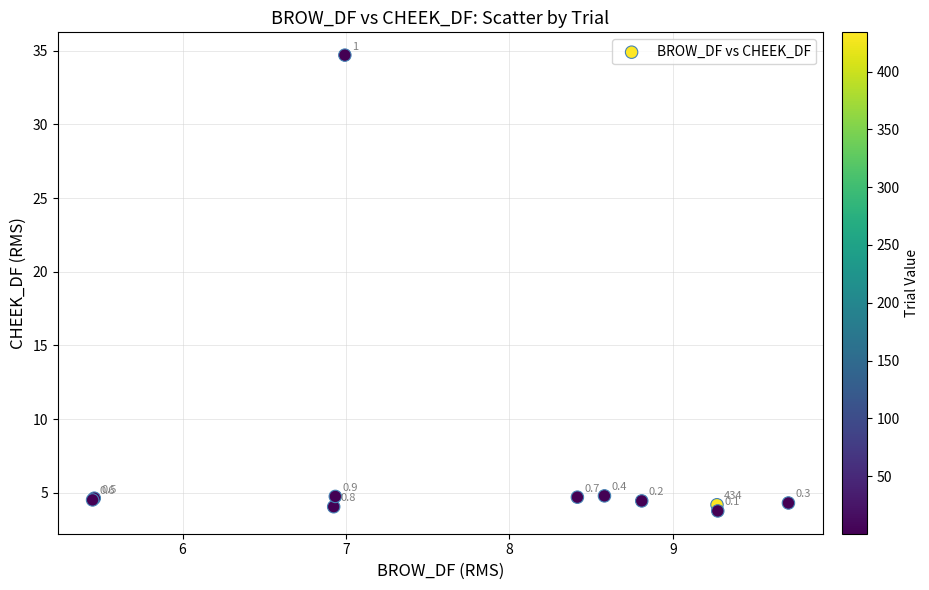

What Y value in the scatter plot is closest to 19?

4.8